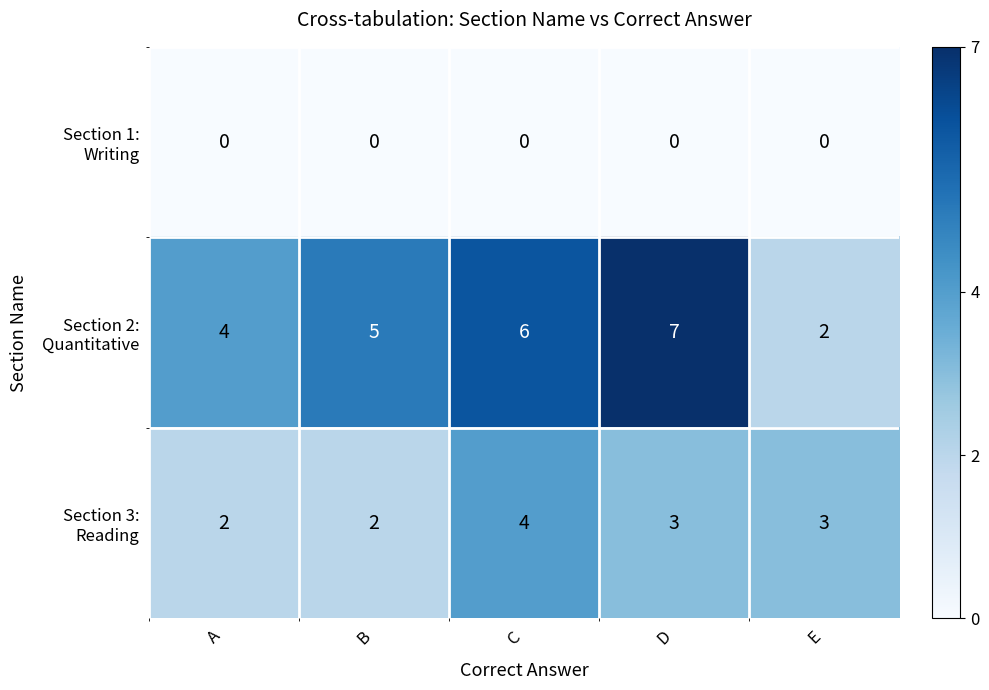

Which label corresponds to the largest value in the chart?

D